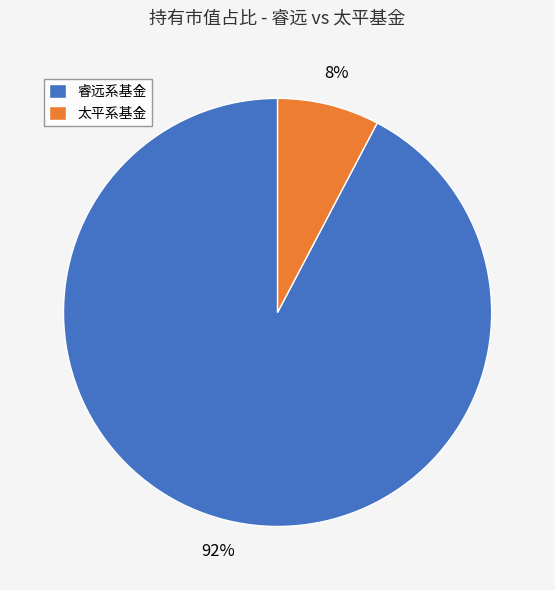

Which category accounts for the majority?

睿远系基金